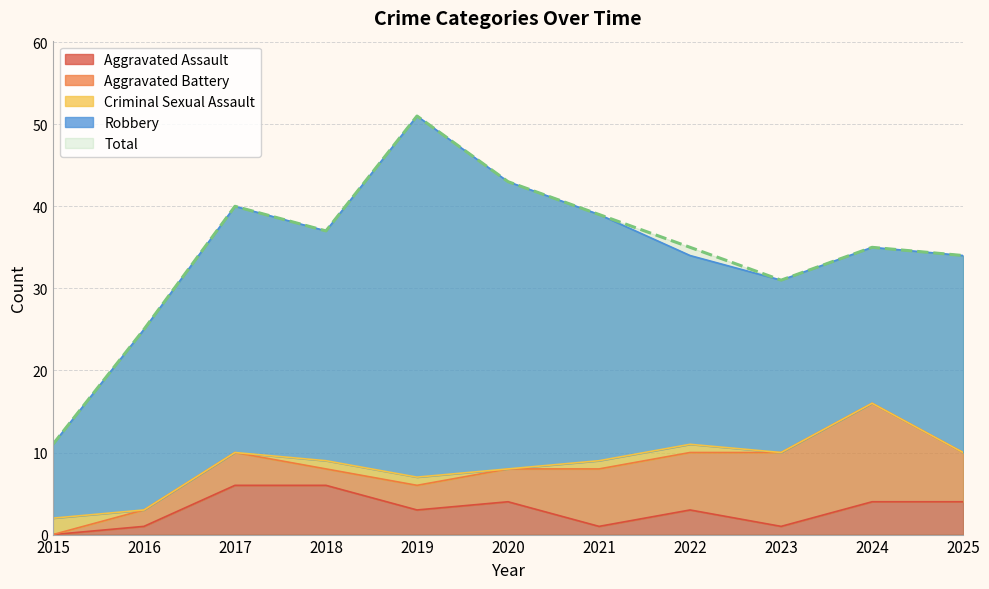

What is the sum of all Criminal Sexual Assault values?

6